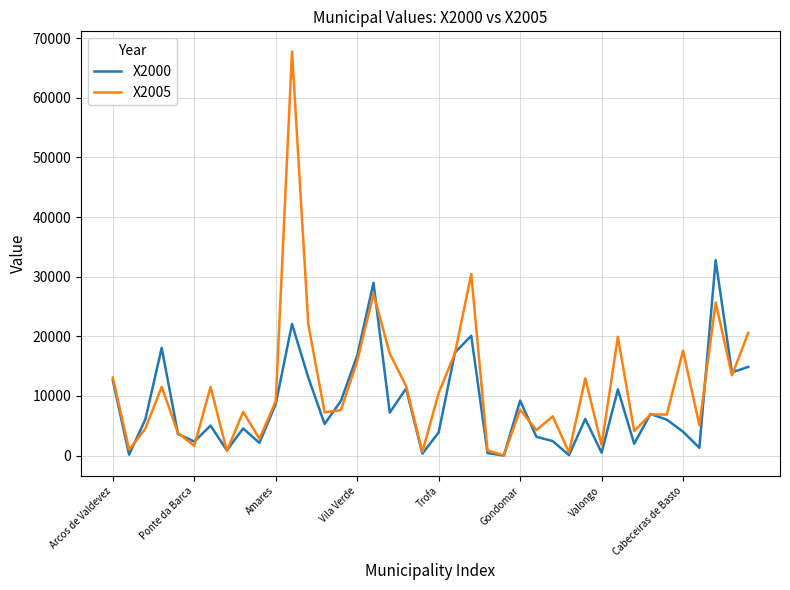

What is the greatest value displayed?

67775